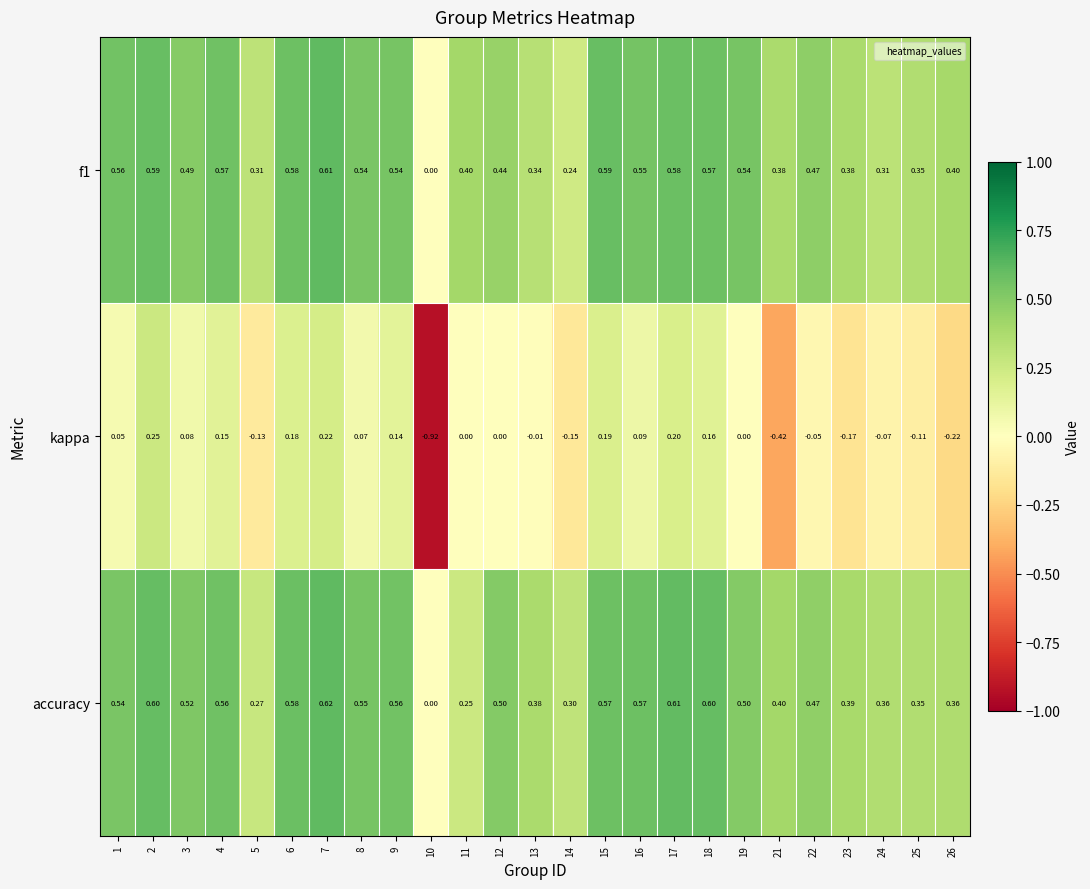

Which series has the widest spread of values?

kappa